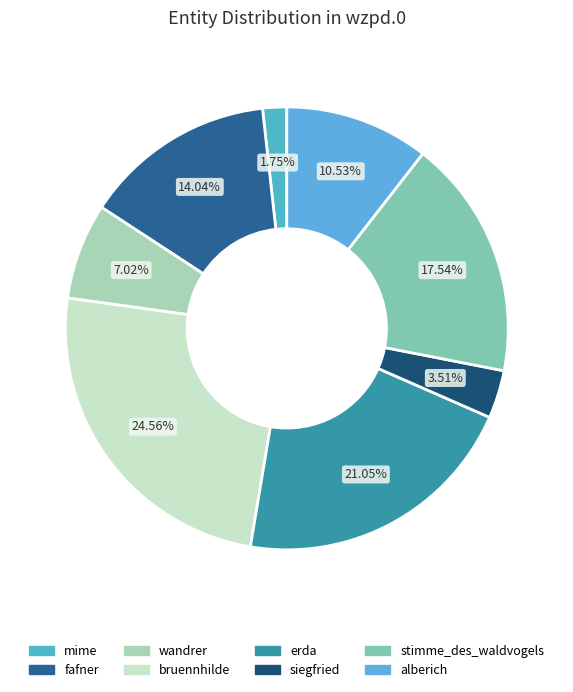

How many slices are in this pie chart?

8